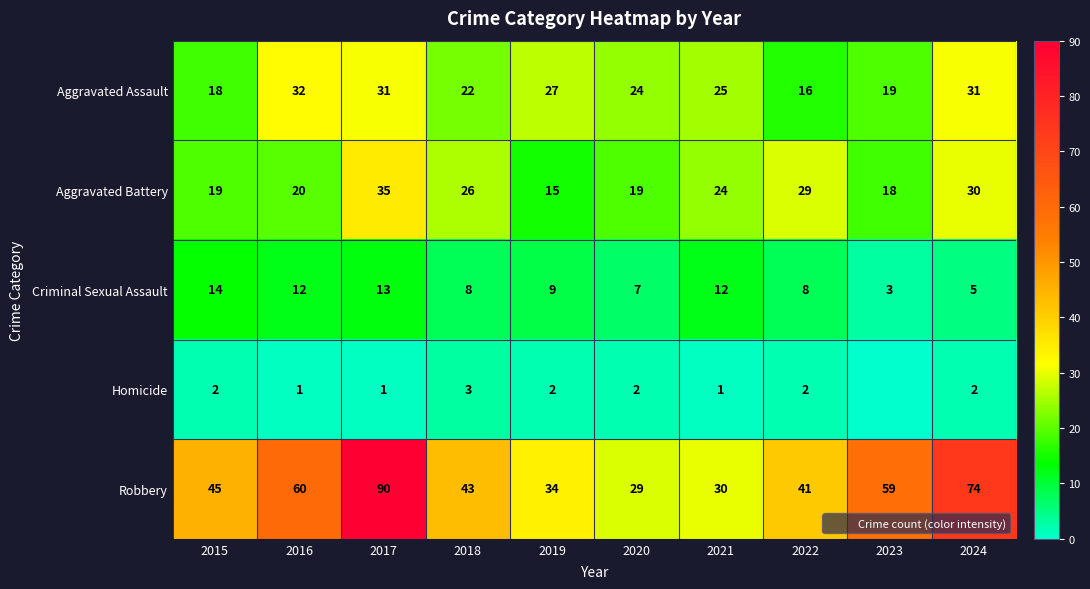

Is it true that Aggravated Assault equals 36 at 2018?

False